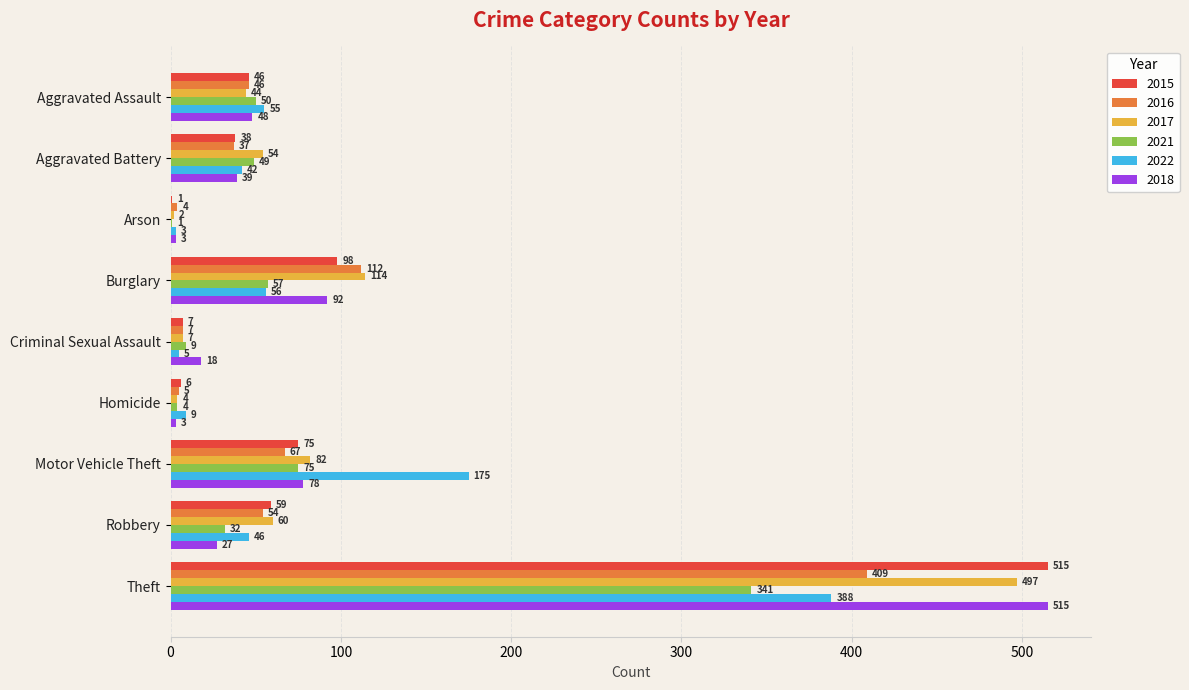

Between Burglary and Theft, which series saw the biggest shift?

2018